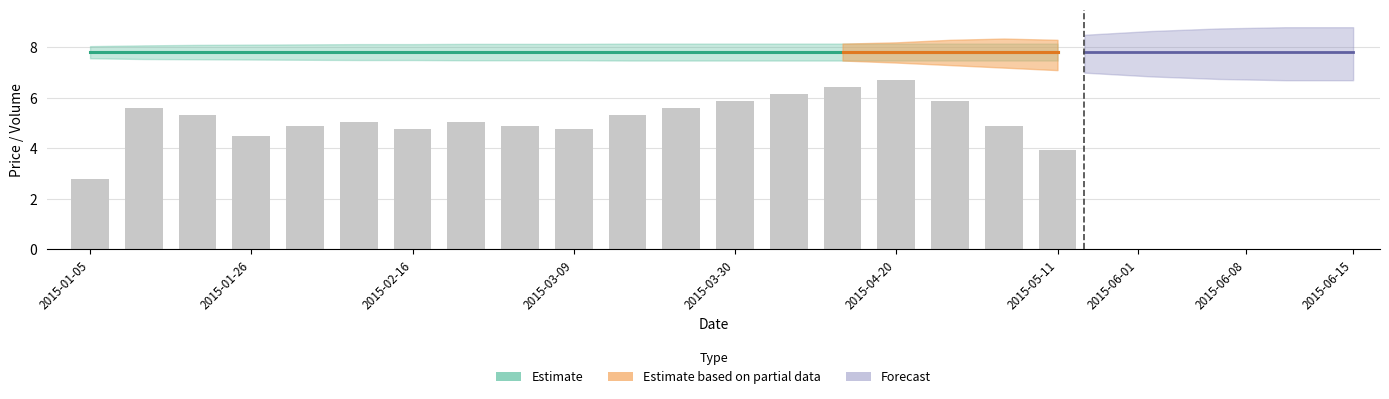

True or false: close has a value of 6.4 at 14.

True